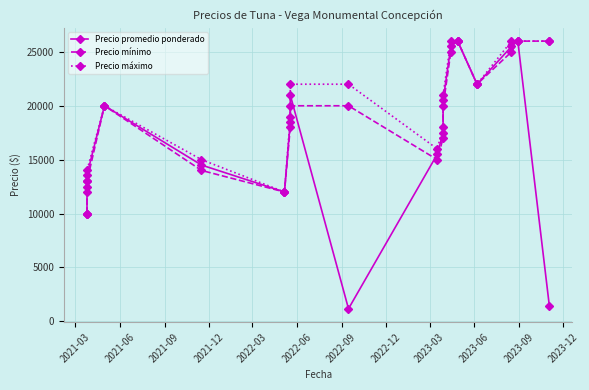

Reading left to right, extract all data points from this chart.

Precio promedio ponderado: 10000	12500	13600	20000	14500	12000	18500	21000	1167	15500	17500	20500	25500	26000	22000	25500	26000	1444
Precio mínimo: 10000	12000	13000	20000	14000	12000	18000	20000	20000	15000	17000	20000	25000	26000	22000	25000	26000	26000
Precio máximo: 10000	13000	14000	20000	15000	12000	19000	22000	22000	16000	18000	21000	26000	26000	22000	26000	26000	26000